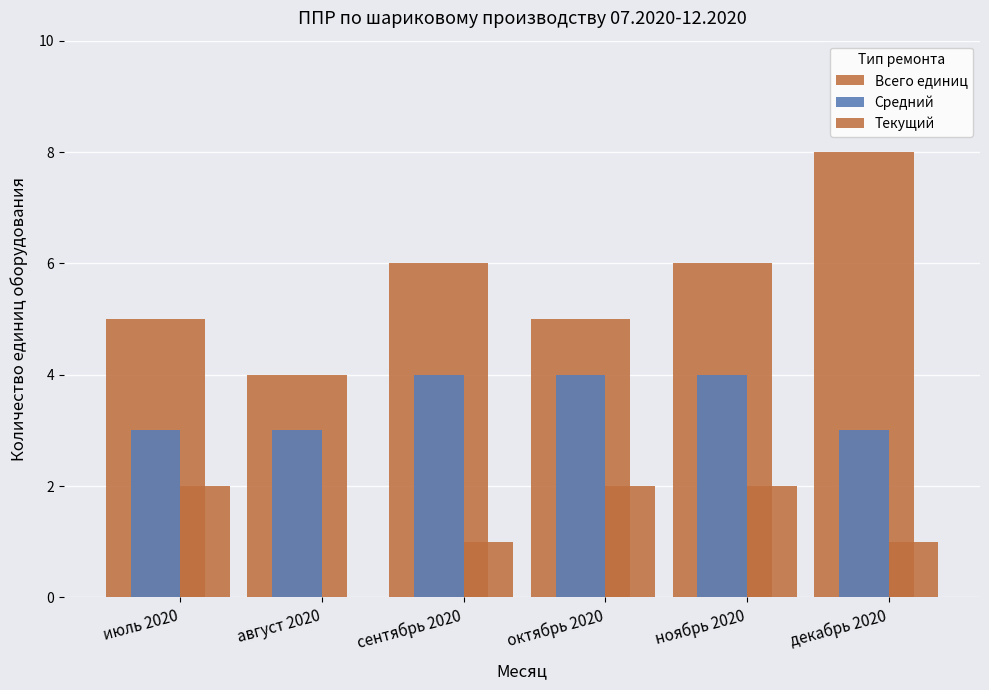

Does the chart contain stacked bars?

No